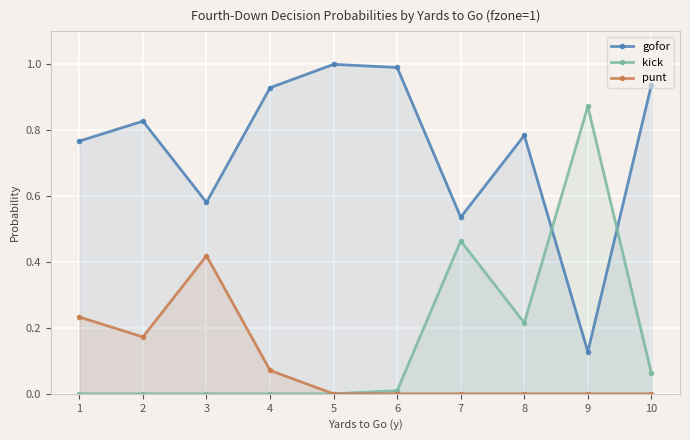

What is the average value of the punt series?

0.1